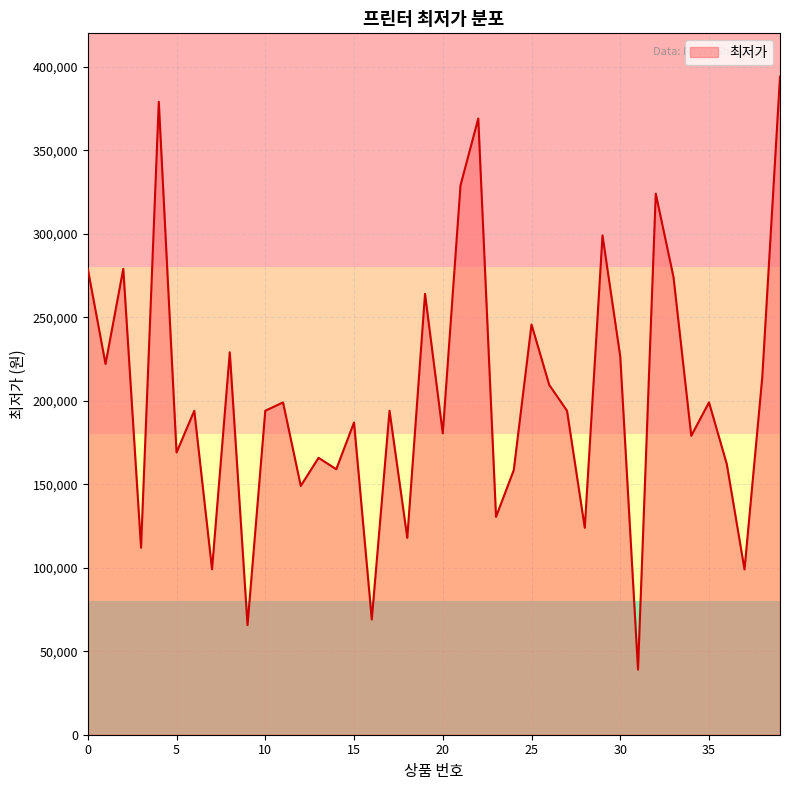

What is the smallest value displayed?

39000